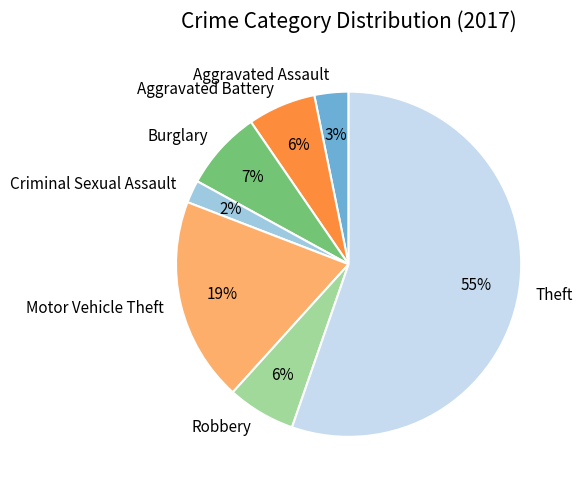

Which slice is the smallest?

Criminal Sexual Assault